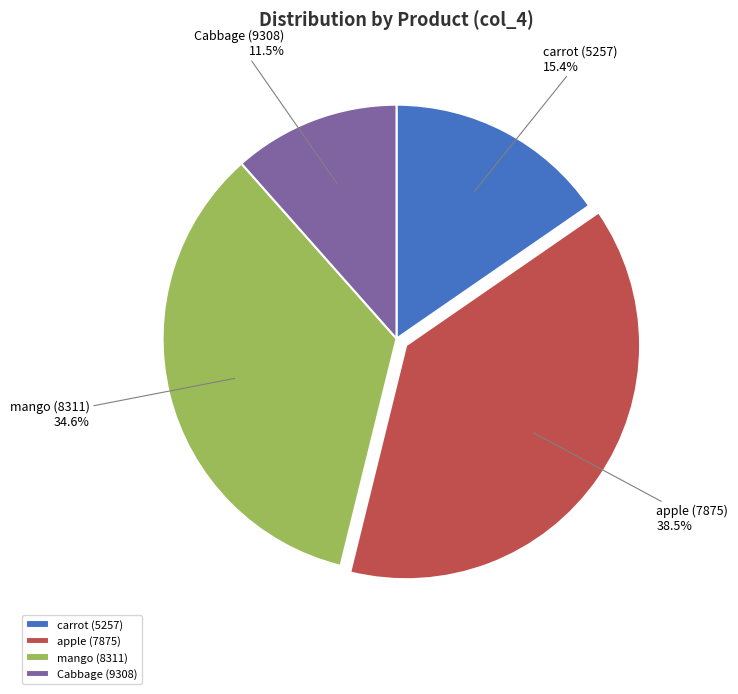

How many segments does this pie chart have?

4